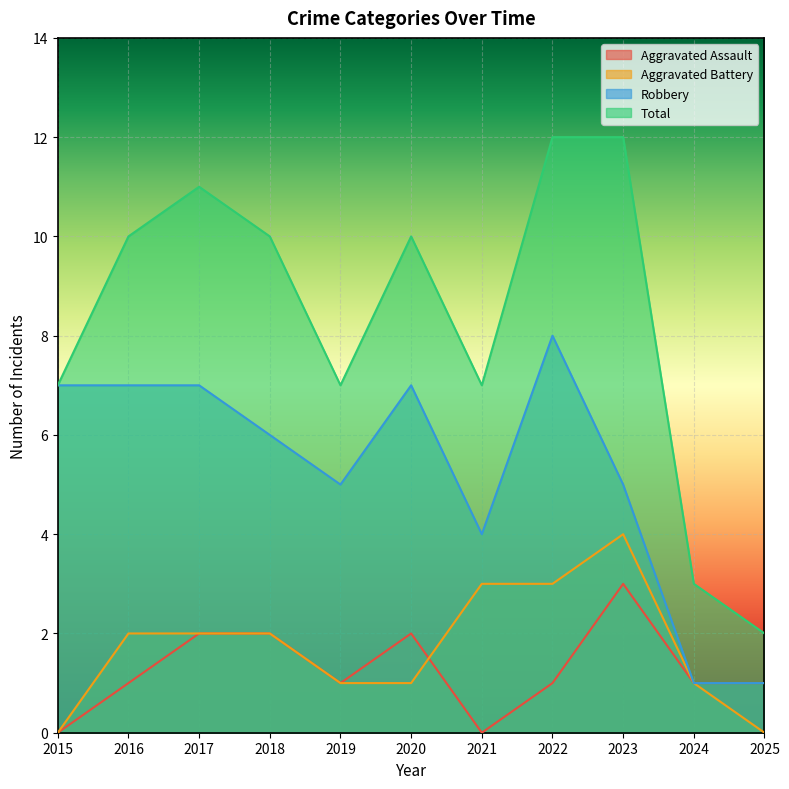

Is the value of Robbery at 2022 greater than the value of Aggravated Battery at 2020?

Yes